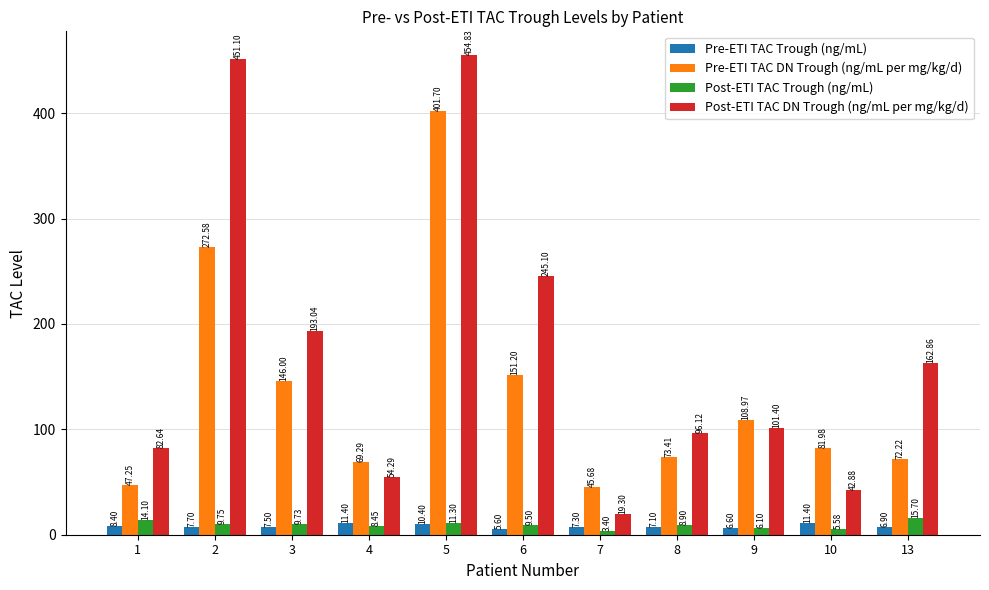

What is the value of the Pre-ETI TAC DN Trough (ng/mL per mg/kg/d) bar at the 4th from the left?

69.3